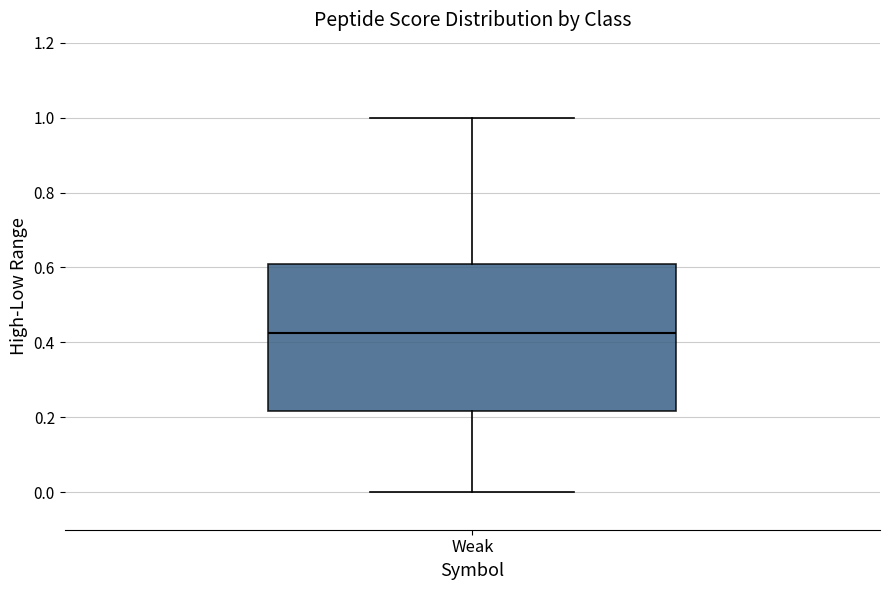

Where does the upper whisker of the box for Weak end on the y-axis? The values are not printed on the chart, so give them approximately, as read against the axis.

1.00